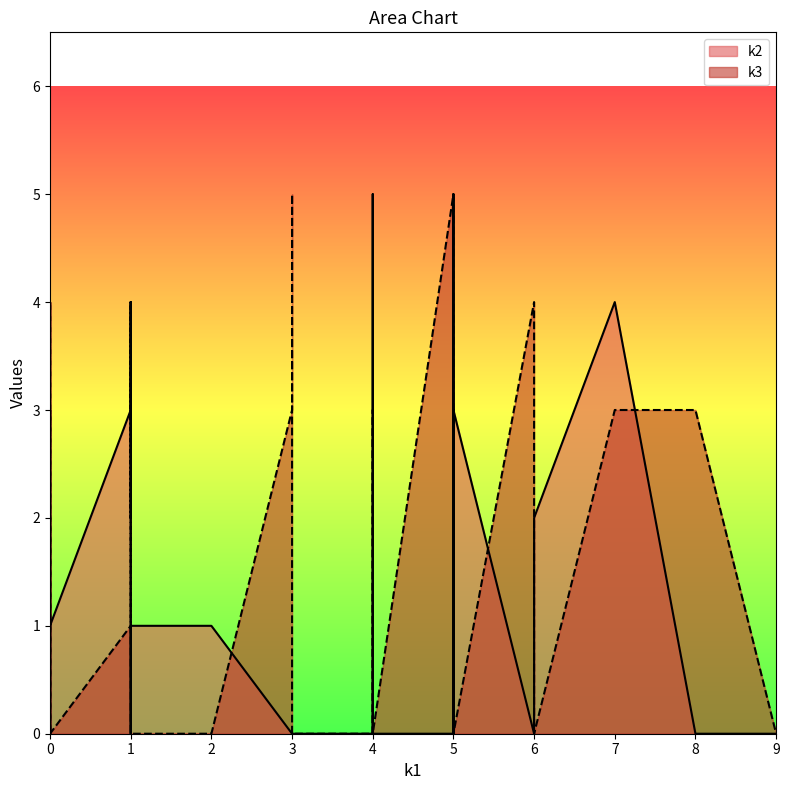

What is the average value of the k3 series?

2